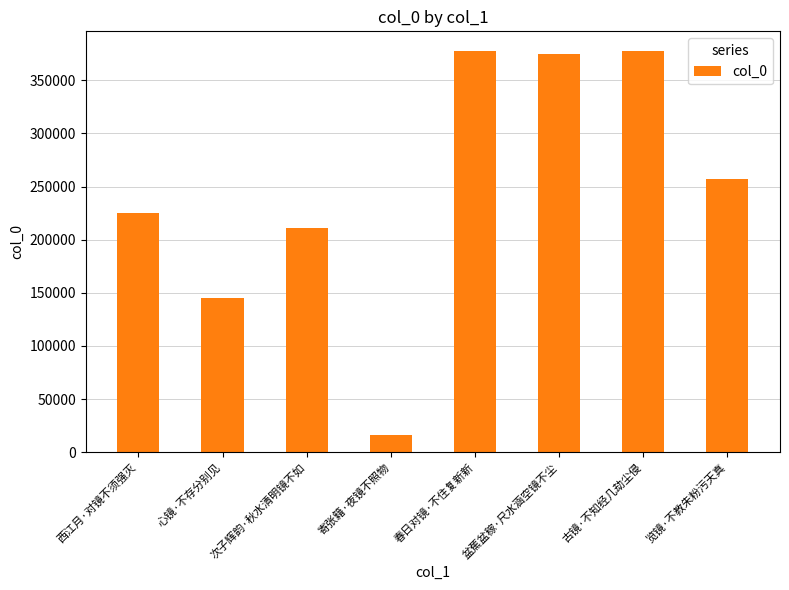

The value at 西江月·对镜不须强灭 is 312251. True or false?

False